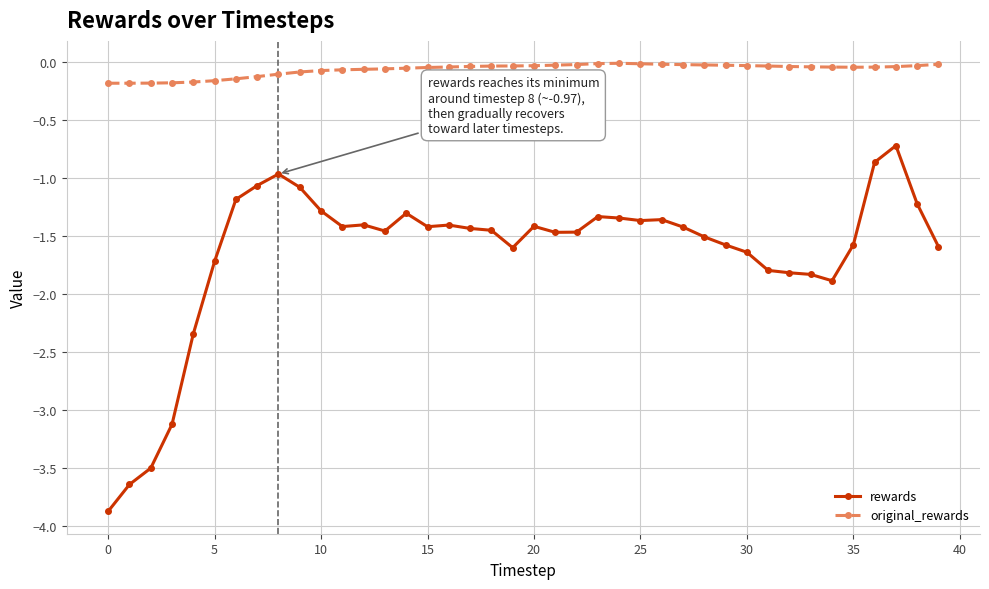

What is the sum of all original_rewards values?

-2.7